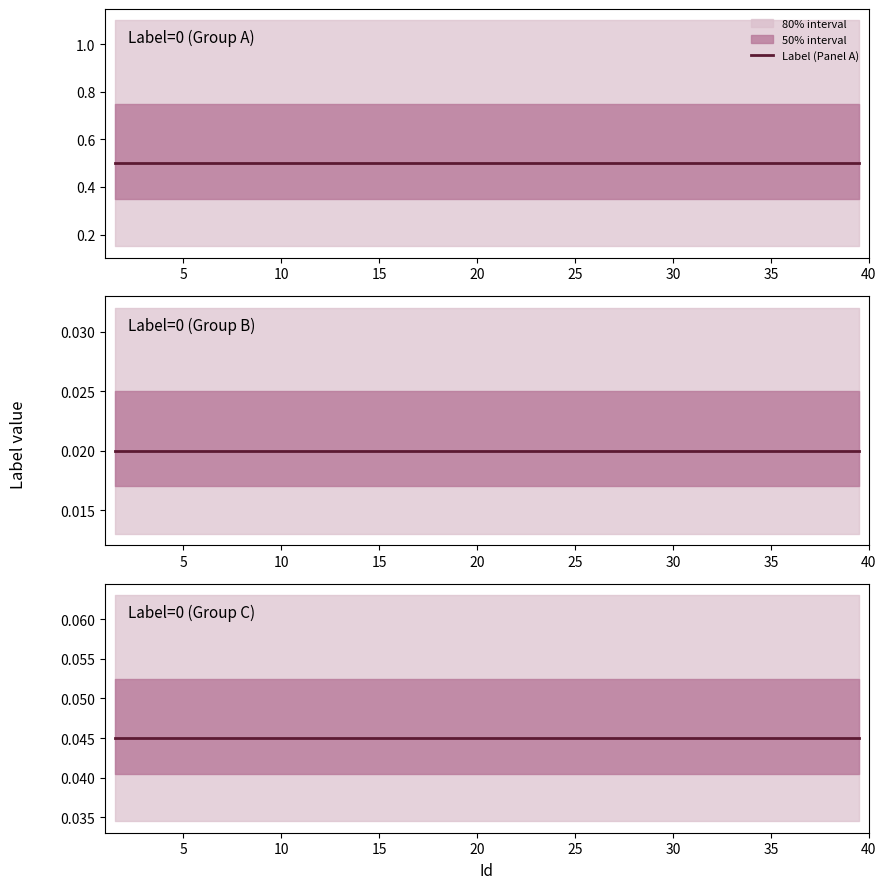

Which series has the largest total across all categories?

Label (Panel A)